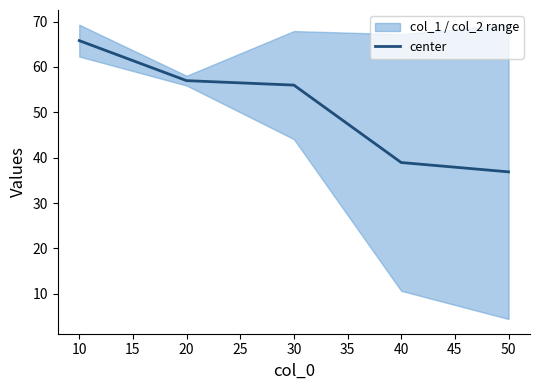

True or false: center has a value of 36.9 at 50.

True